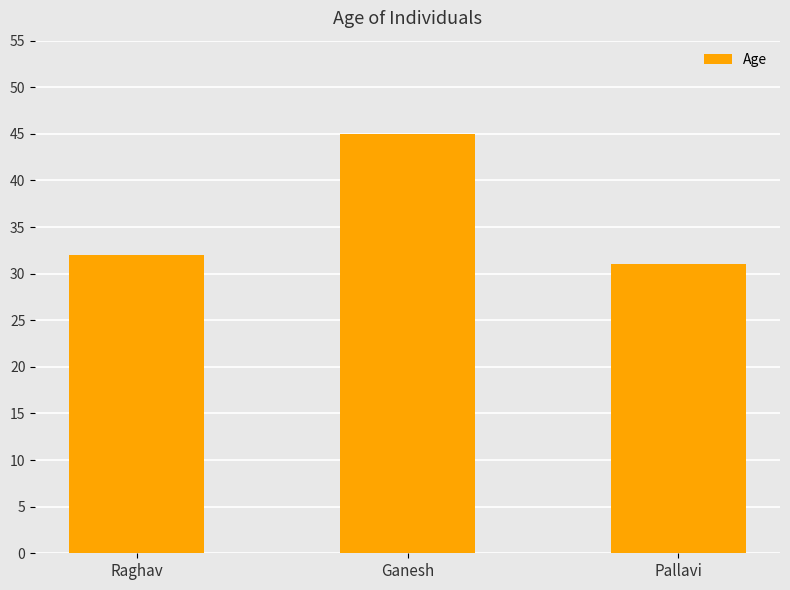

The chart shows a value of 31 at Pallavi. True or false?

True